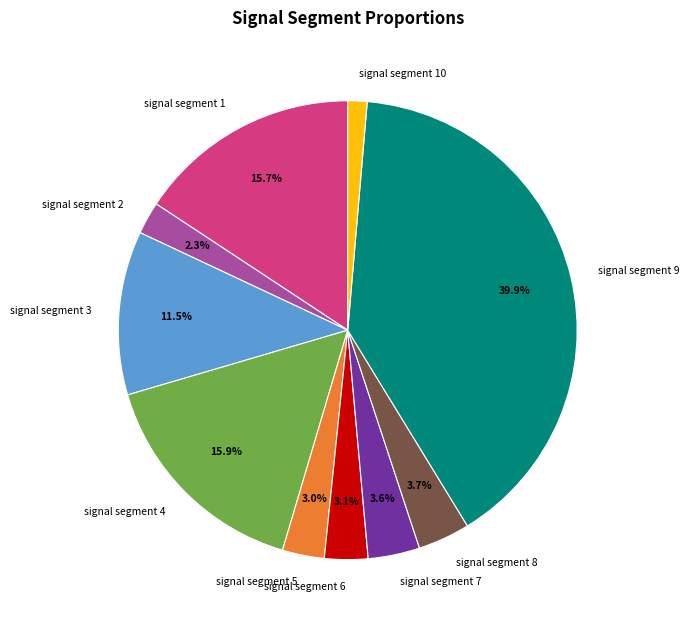

How many segments does this pie chart have?

10